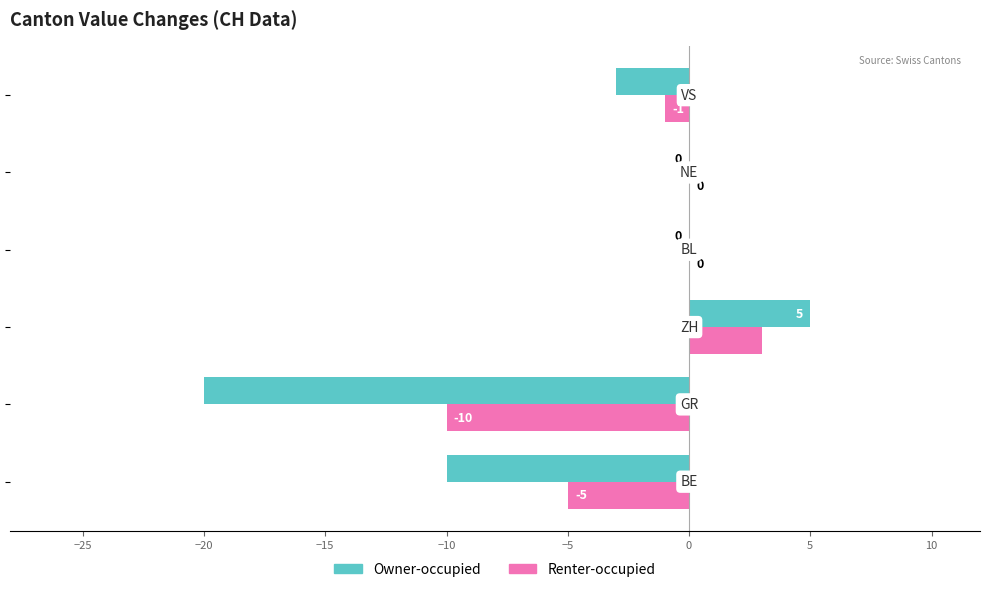

What is the greatest value displayed?

5